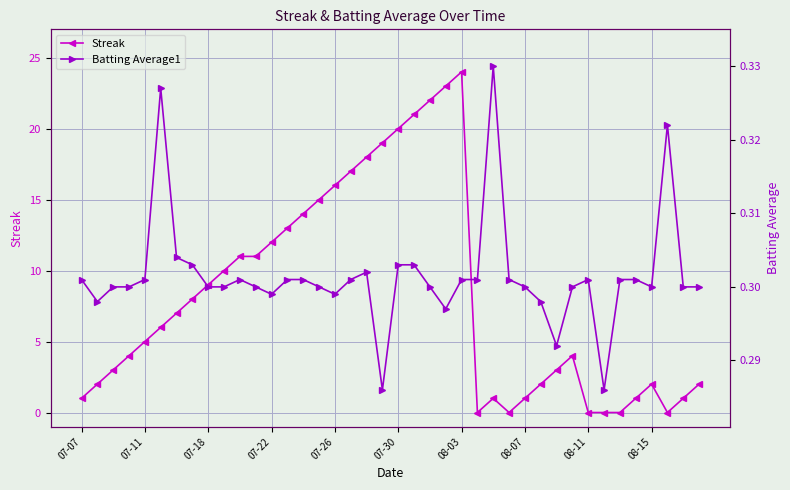

True or false: Streak has more than 2 points higher than both neighbors.

True